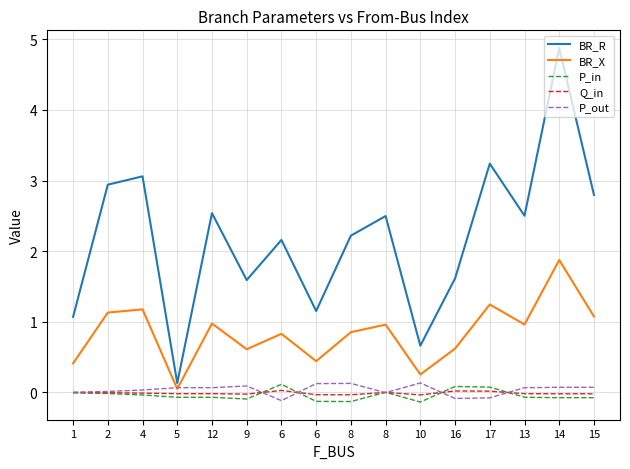

How many interior local peaks does the P_out series have?

3